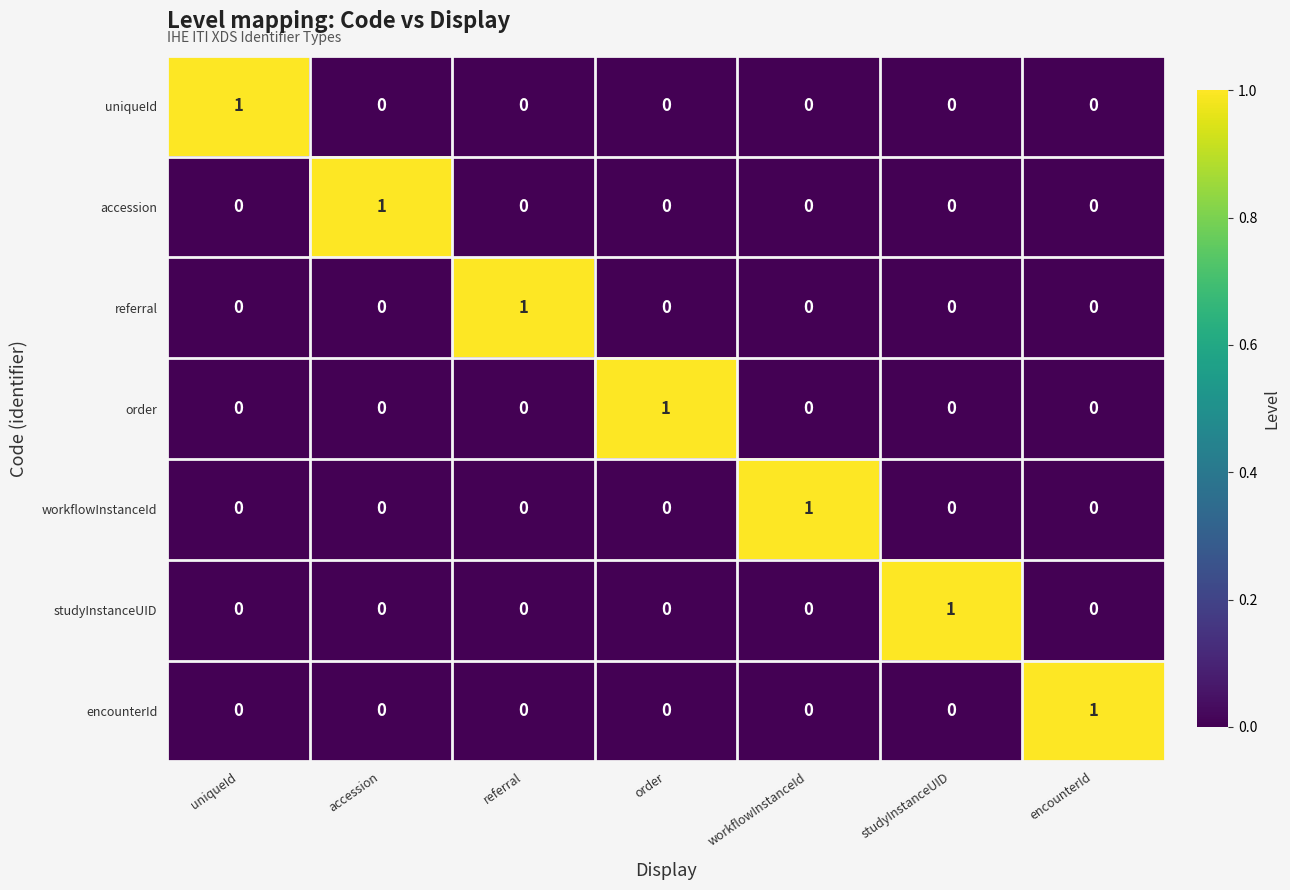

At how many categories does at least one series exceed 0?

7